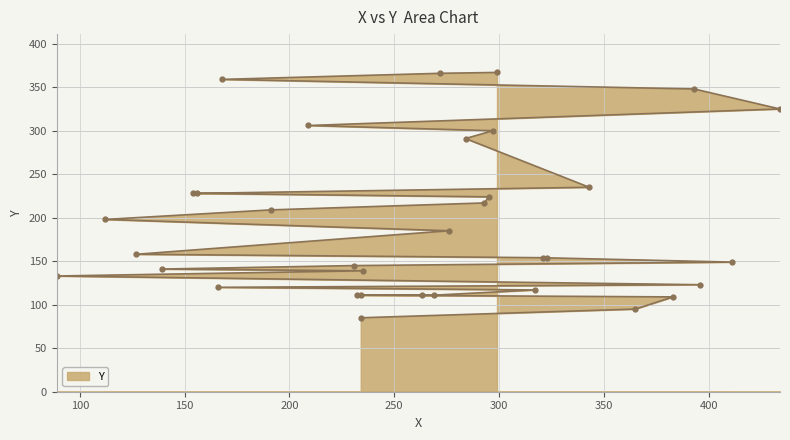

Where does the data first go above 158?

276